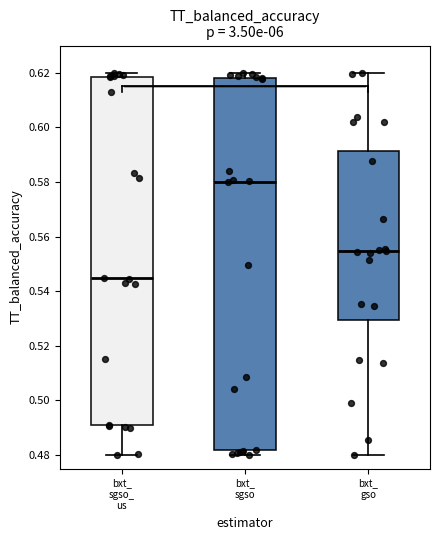

Reading left to right, transcribe this box plot: for each box, give where its median line is, the range the box spans, and where its two whiskers end, as read against the y-axis. The values are not printed on the chart, so give them approximately, as read against the axis.

bxt_ sgso_ us: median 0.544, box 0.490 to 0.618, whiskers 0.480 to 0.620
bxt_ sgso: median 0.580, box 0.482 to 0.618, whiskers 0.480 to 0.620
bxt_ gso: median 0.554, box 0.530 to 0.592, whiskers 0.480 to 0.620